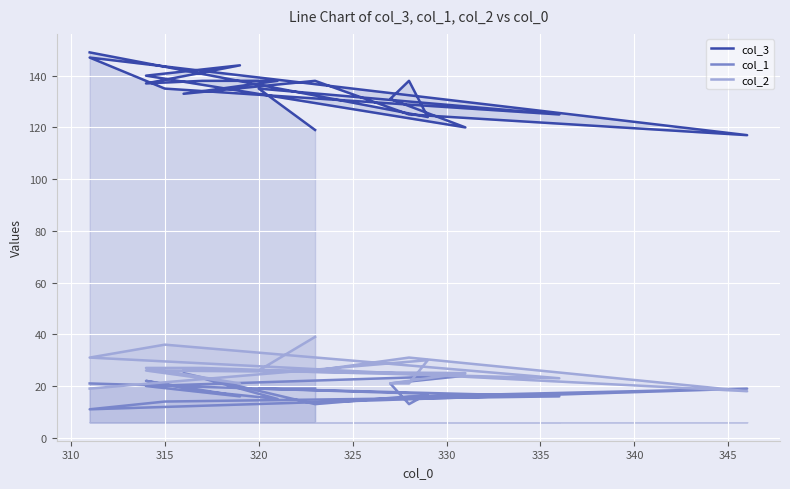

True or false: col_3 and col_2 cross at least once.

False